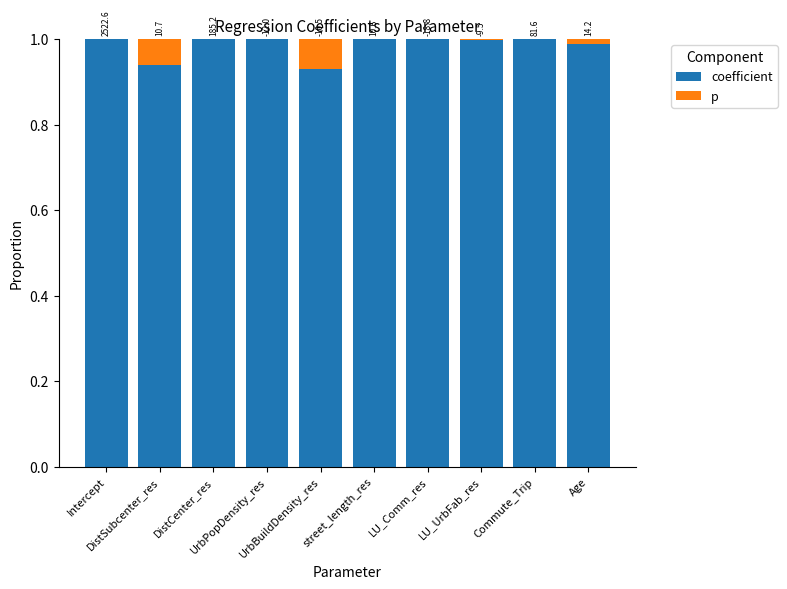

What is the lowest value of the coefficient series?

0.9